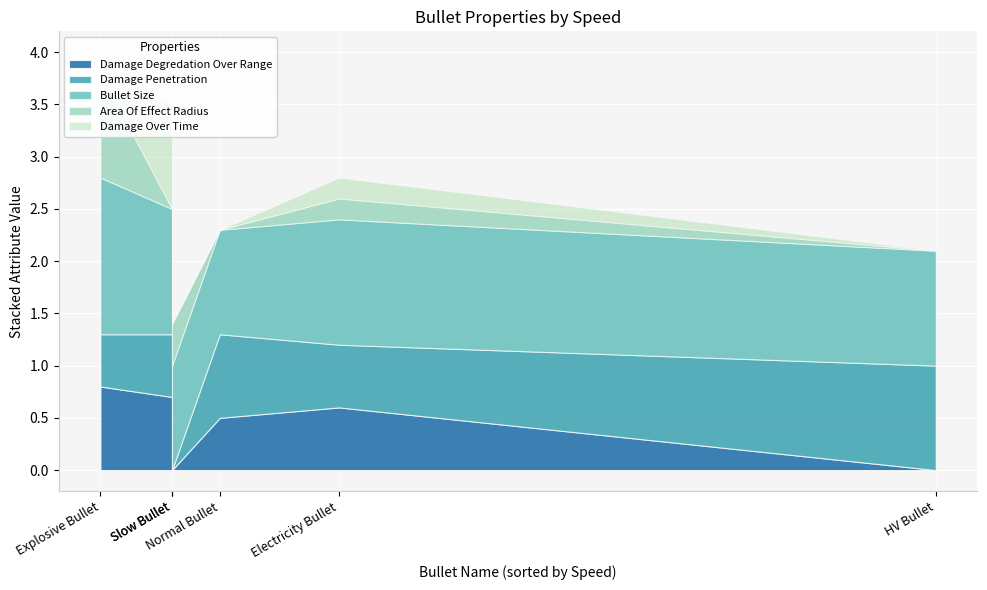

The Bullet Size series shows 1.1 at HV Bullet. True or false?

True